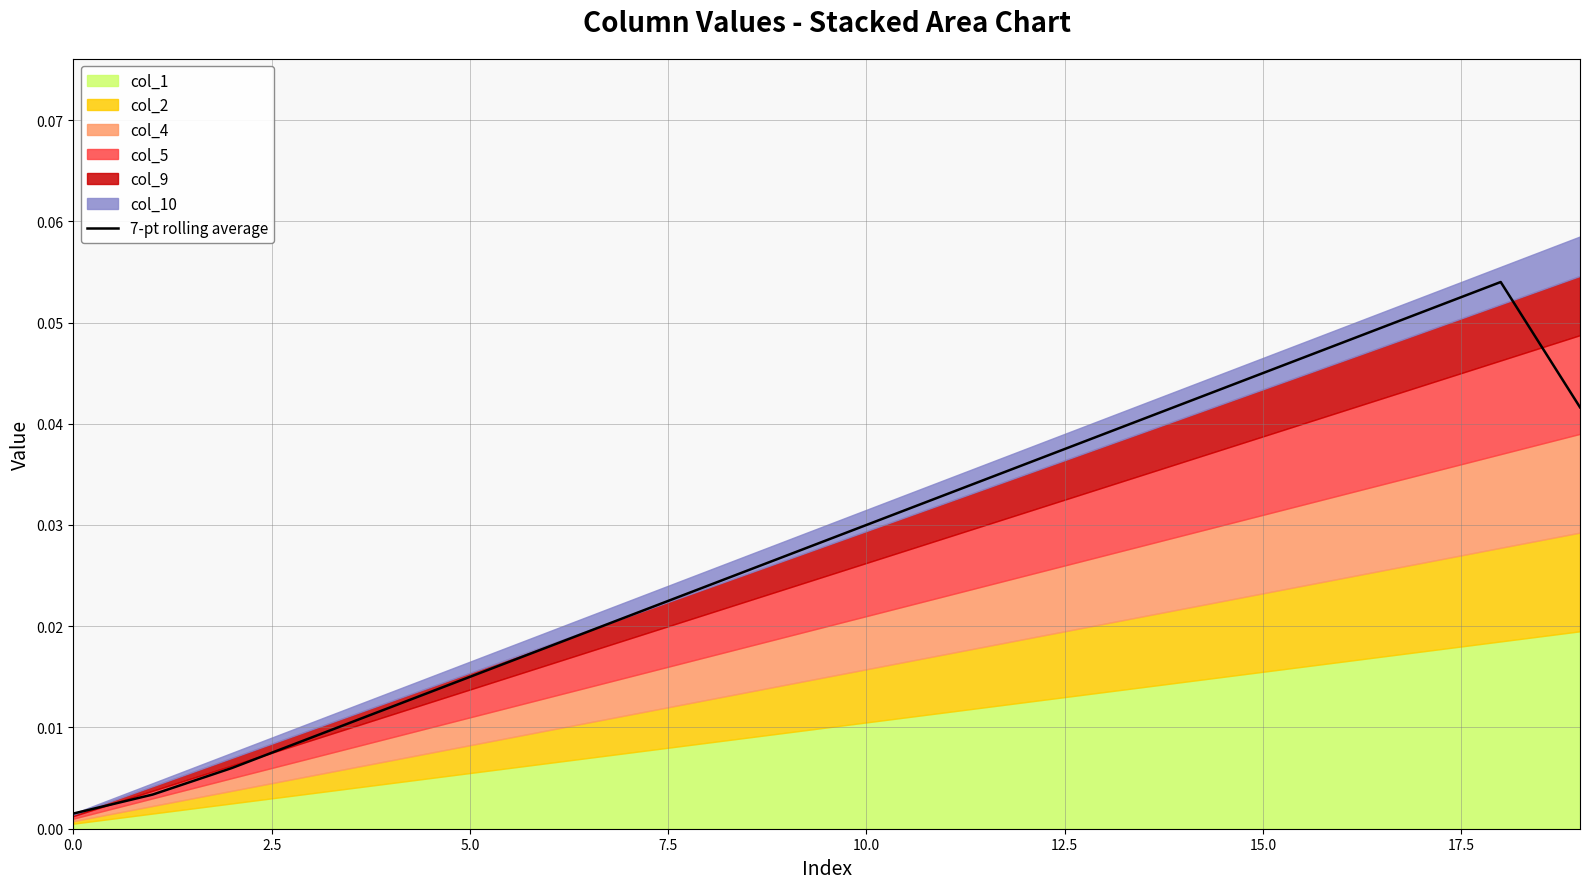

Reading left to right, list all the values displayed in this chart.

0.0	0.0	0.0	0.0	0.0	0.0	0.0	0.0	0.0	0.0	0.0	0.0	0.0	0.0	0.0	0.0	0.0	0.1	0.1	0.0